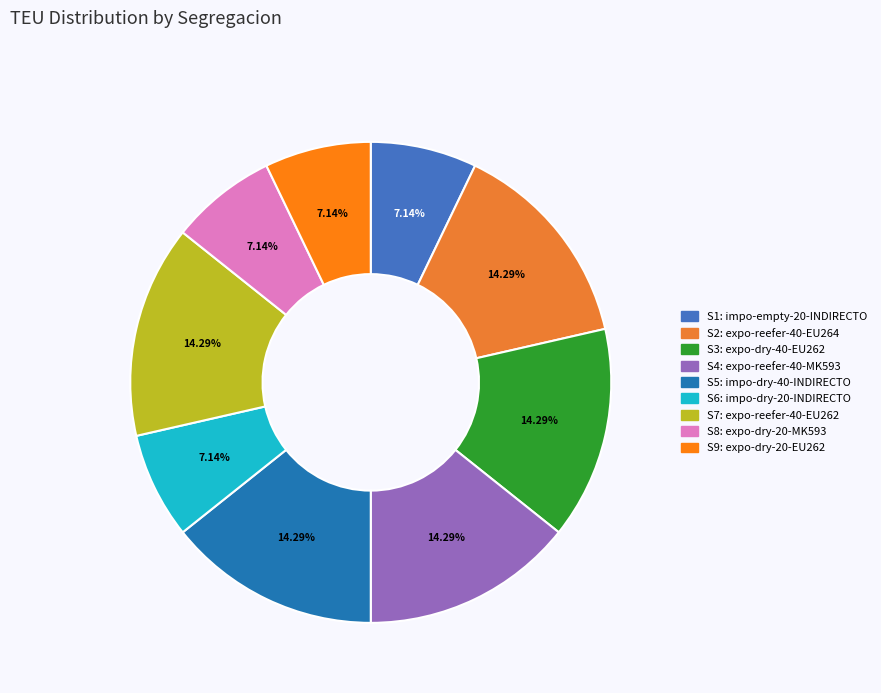

Is S3 the majority of the pie?

No